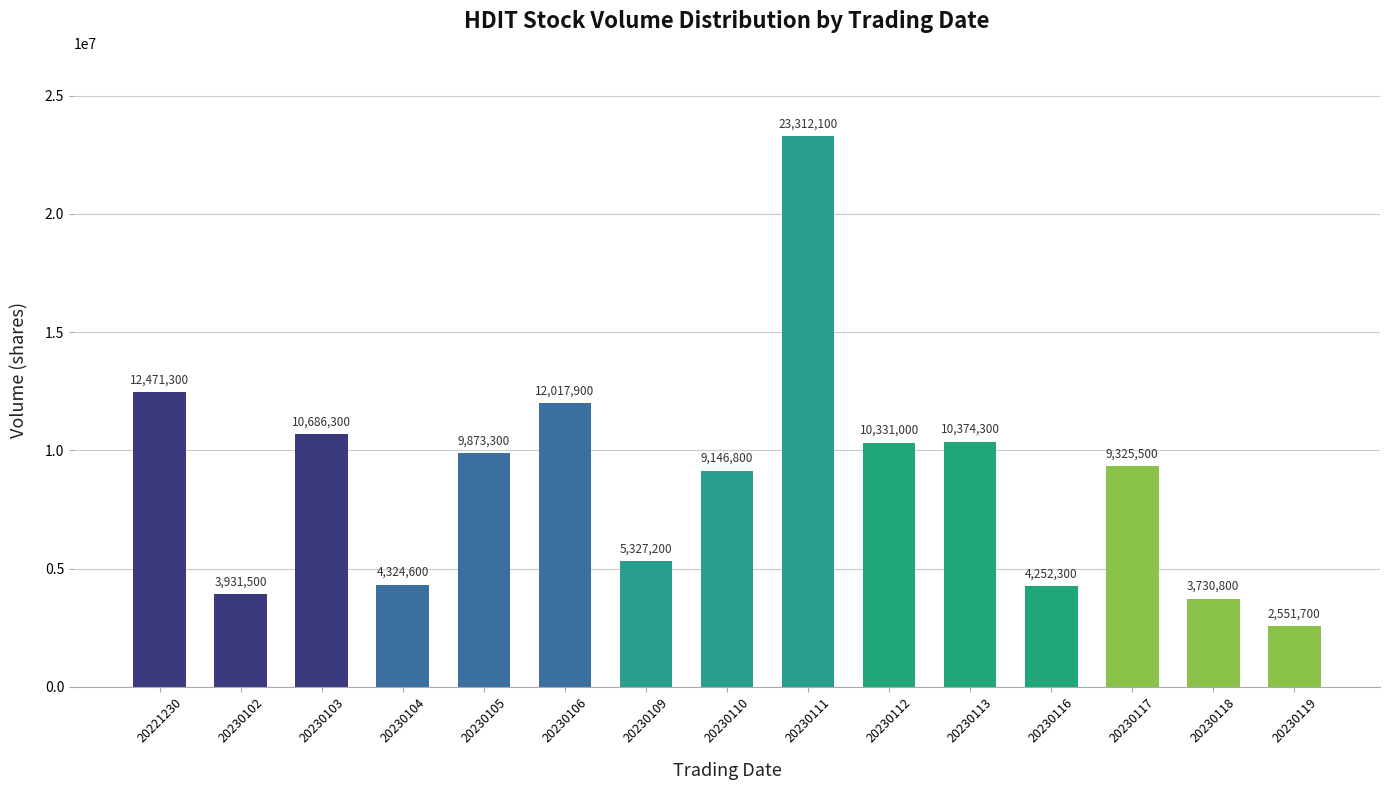

How many bars are there in total?

15